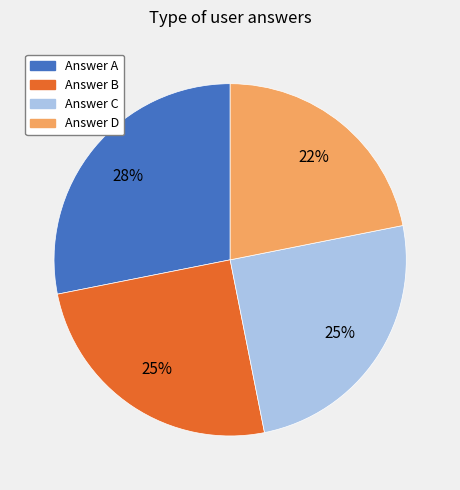

True or false: Answer B accounts for 25% of the total.

True